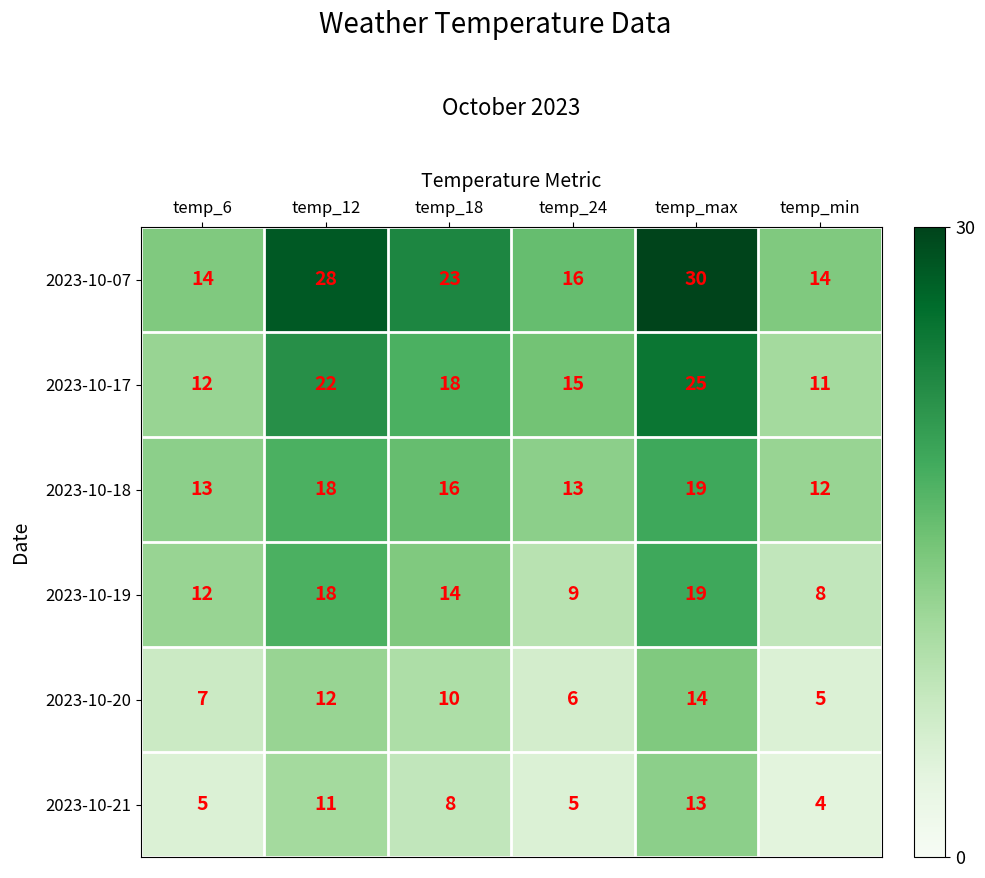

What is the sum of all 2023-10-21 values?

46